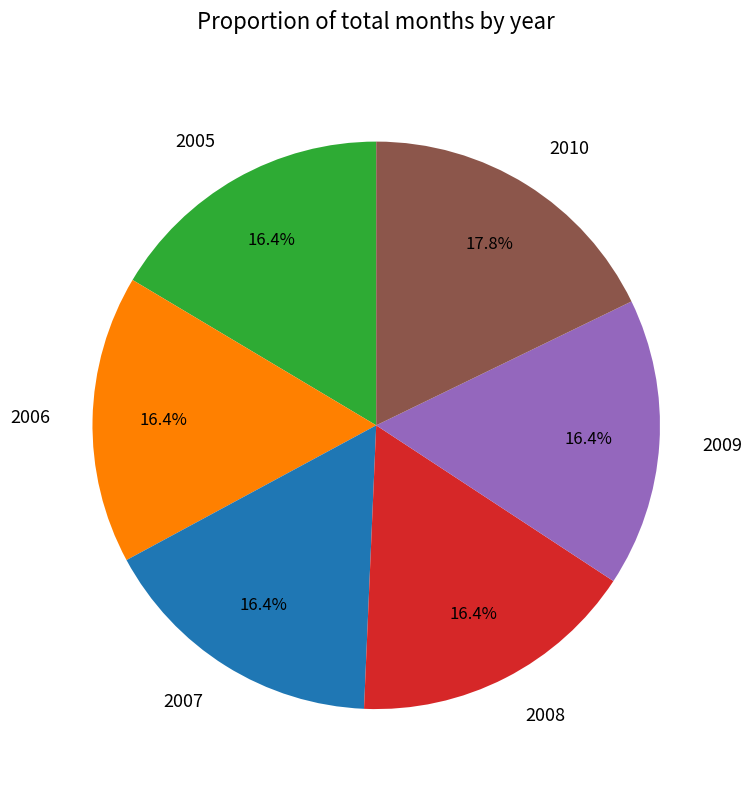

True or false: 2005 accounts for 26% of the total.

False